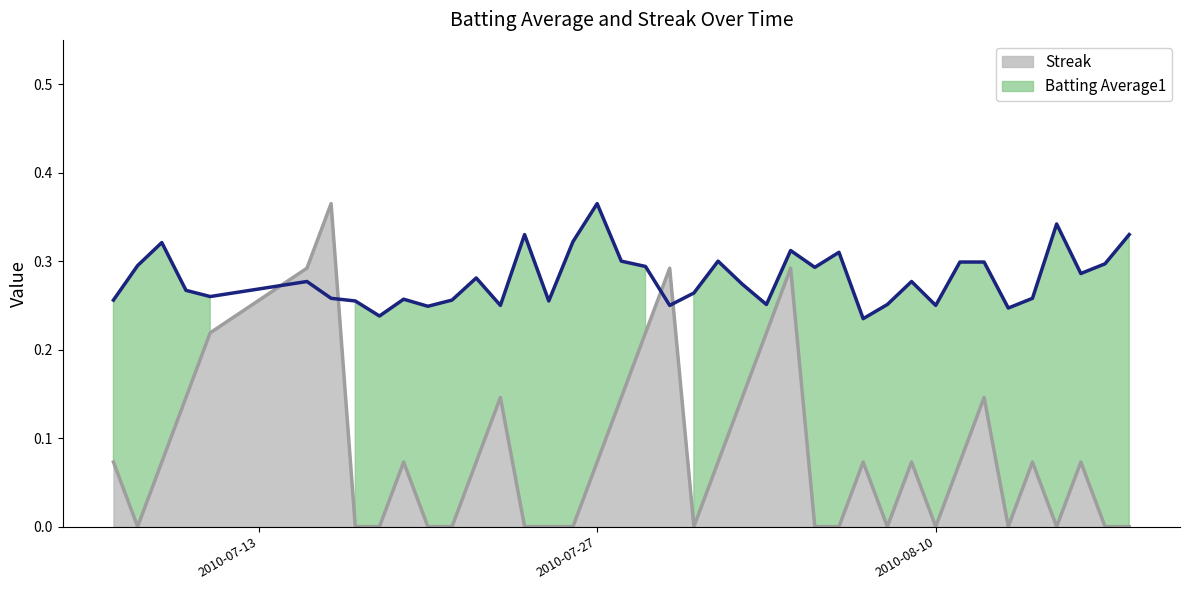

The value of Streak at 2010-08-13 is 0.0. True or false?

True